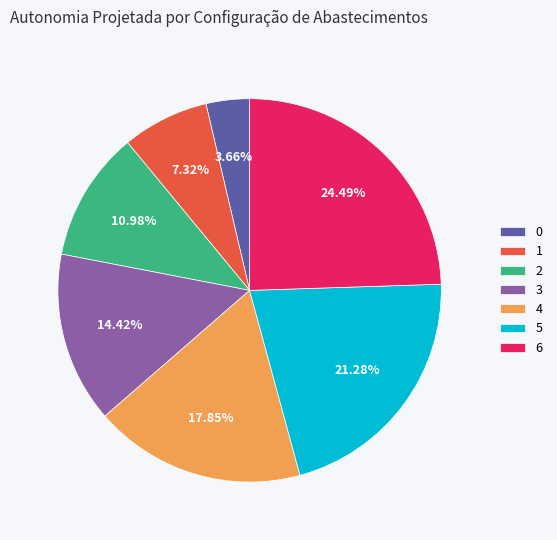

Do 0 and 5 together represent more than half of the pie?

No